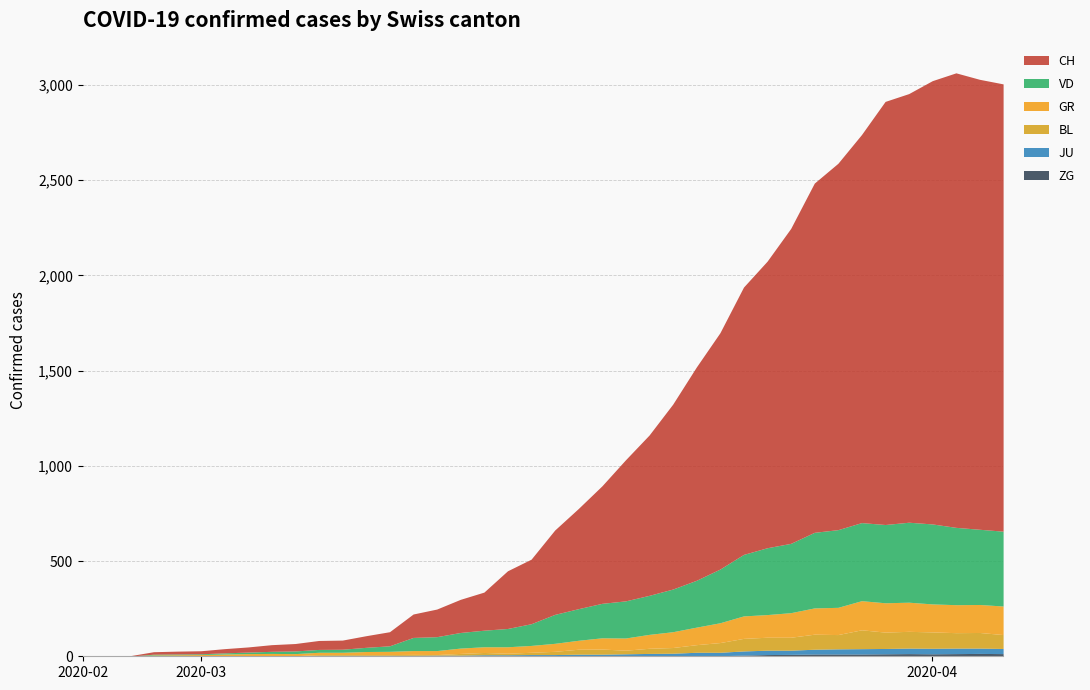

Which series has the largest range (max minus min)?

CH